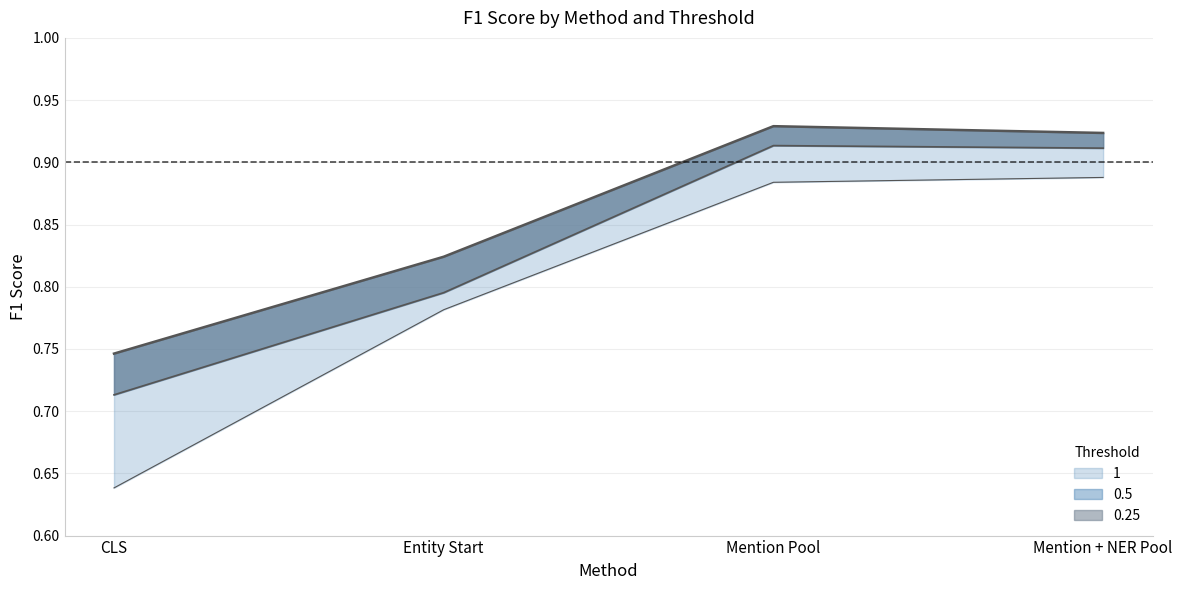

What position from the right is CLS?

4